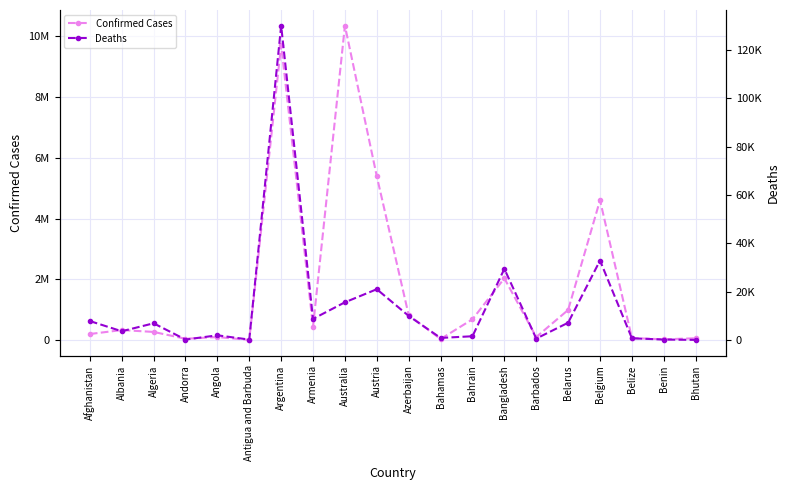

Reading left to right, what are all the values shown in this chart?

Confirmed Cases: 201949	332739	270771	46449	103131	9106	9715464	444869	10341878	5387830	822852	37342	687146	2033878	103014	994037	4602438	68926	27782	62248
Deaths: 7818	3592	6881	155	1917	146	129970	8706	15569	20980	9935	833	1524	29411	560	7118	32846	687	163	21